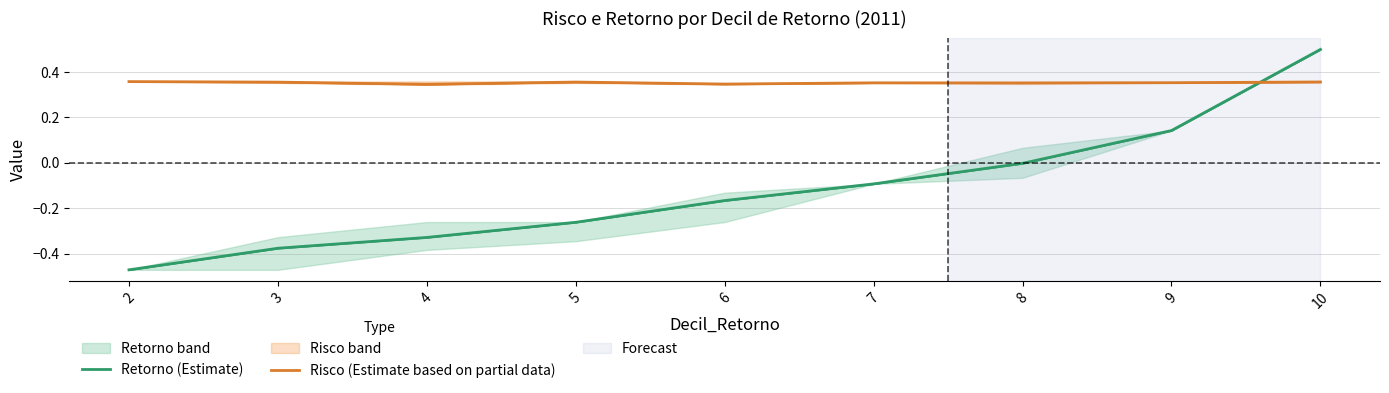

Reading left to right, what are all the values shown in this chart?

Retorno (Estimate): -0.5	-0.4	-0.3	-0.3	-0.2	-0.1	-0.0	0.1	0.5
Risco (Estimate based on partial data): 0.4	0.4	0.3	0.4	0.3	0.4	0.4	0.4	0.4